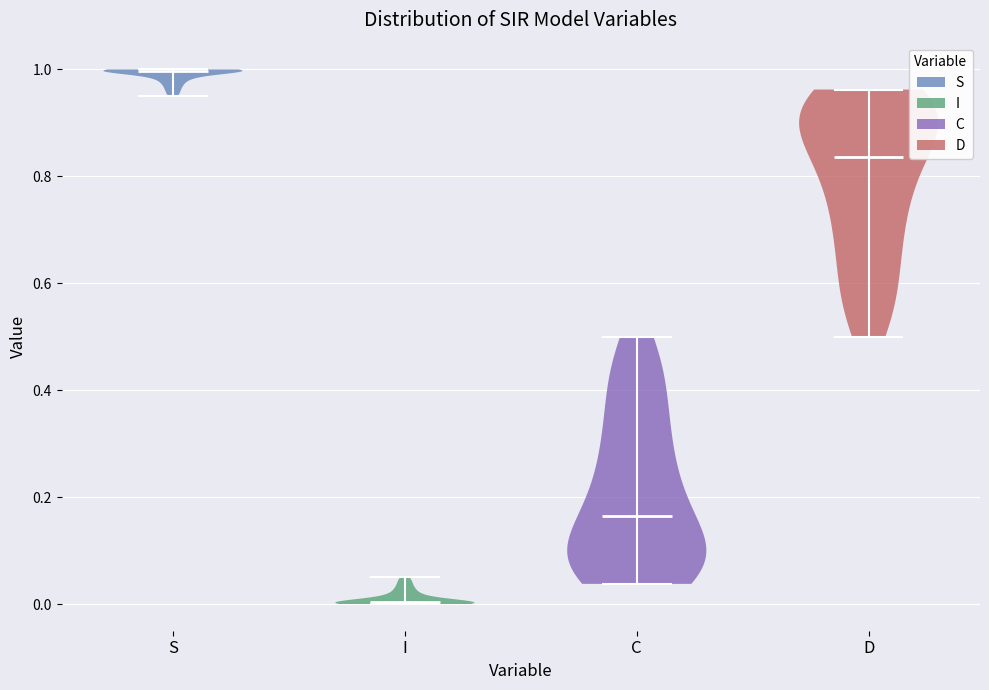

Reading left to right, read every violin against the y-axis: where its median line is, and the lowest and highest points it reaches. The values are not printed on the chart, so give them approximately, as read against the axis.

S: median line 1.00, lowest point 0.94, highest point 1.00
I: median line 0.00, lowest point 0.00, highest point 0.06
C: median line 0.16, lowest point 0.04, highest point 0.50
D: median line 0.84, lowest point 0.50, highest point 0.96